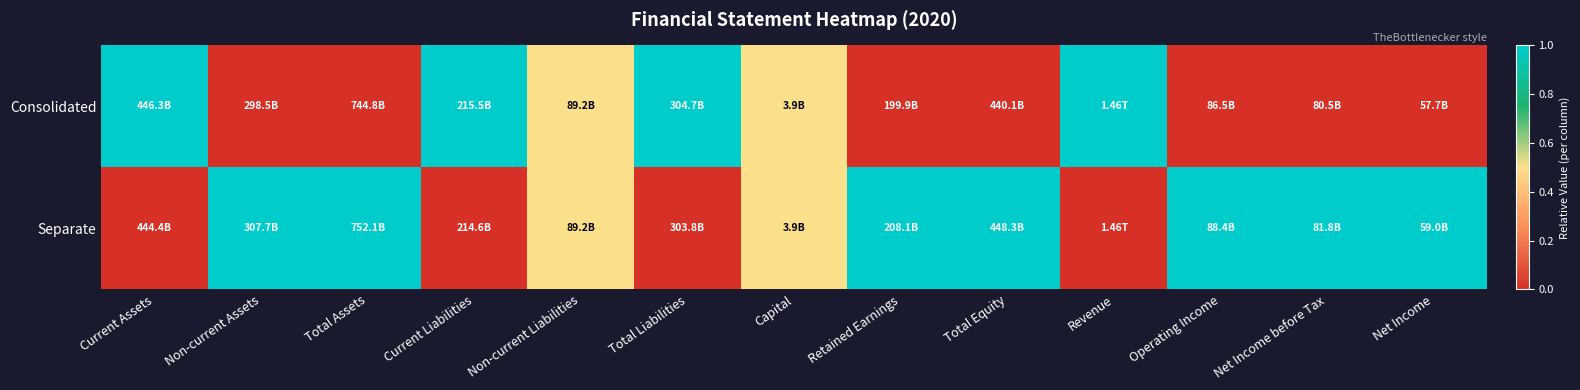

Between Current Assets and Net Income, which is larger?

Current Assets